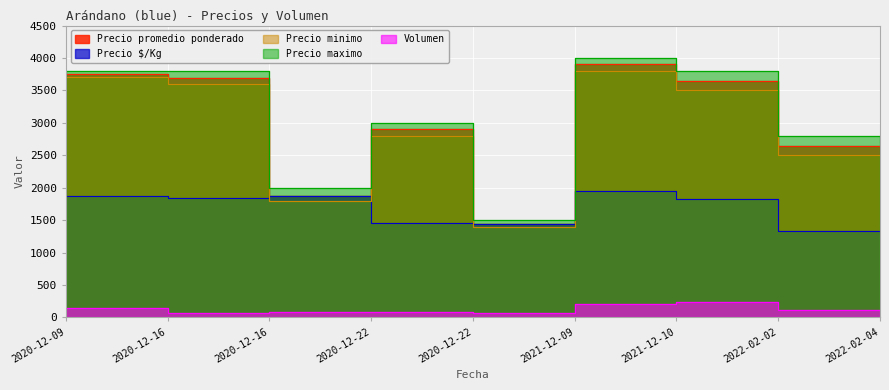

Is the value of Precio $/Kg at 2020-12-22 greater than the value of Precio maximo at 2020-12-22?

No